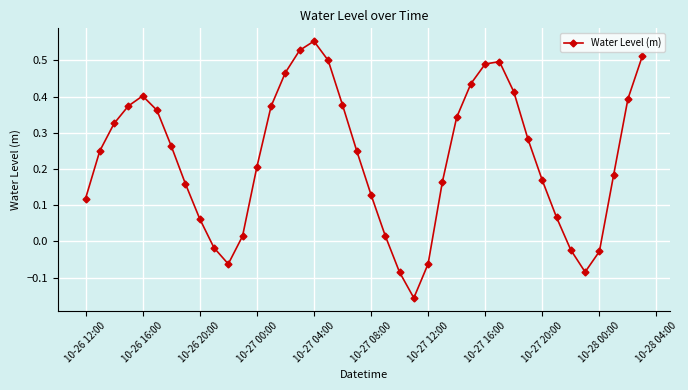

How many points are lower than both their immediate neighbors (excluding endpoints)?

3